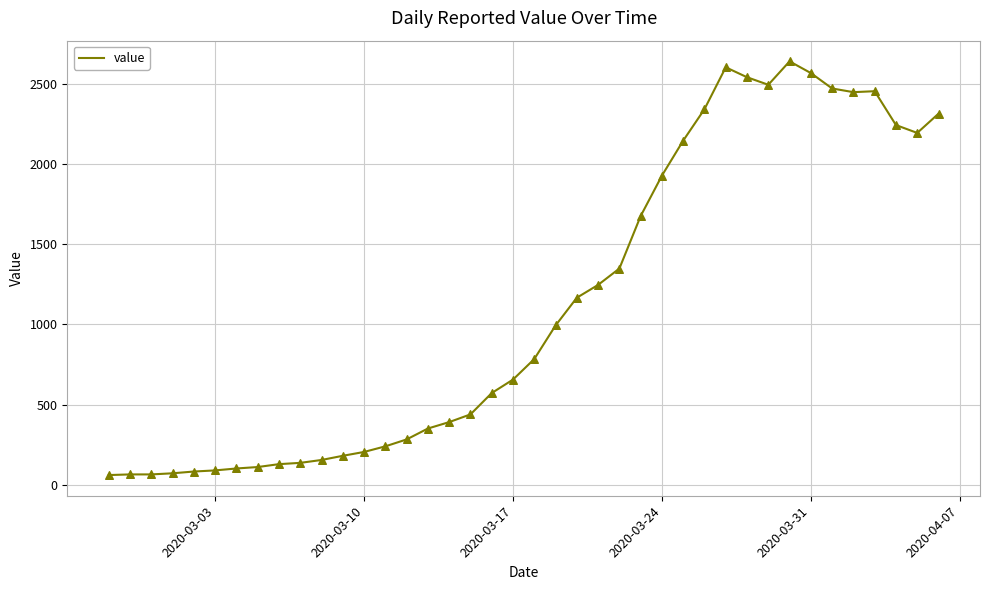

What is the smallest value displayed?

61